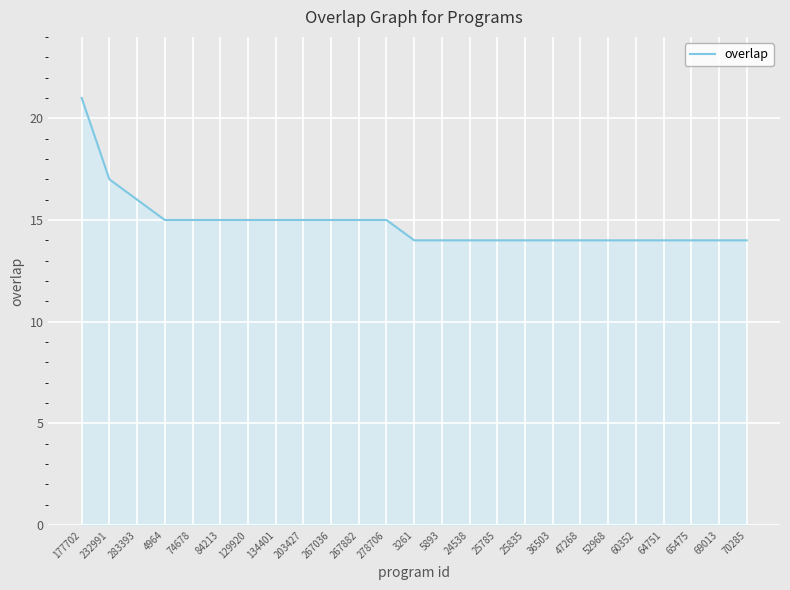

Reading left to right, what are all the values shown in this chart?

177702=21	232991=17	283393=16	4964=15	74678=15	84213=15	129920=15	134401=15	203427=15	267036=15	267882=15	278706=15	3261=14	5893=14	24538=14	25785=14	25835=14	36503=14	47268=14	52968=14	60352=14	64751=14	65475=14	69013=14	70285=14